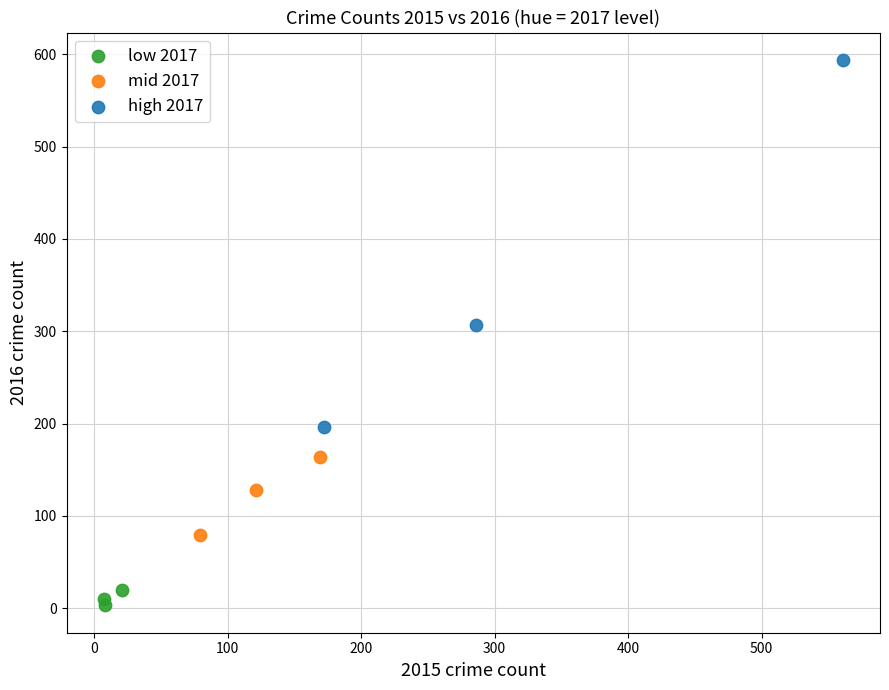

Which series reaches the minimum Y coordinate?

low 2017